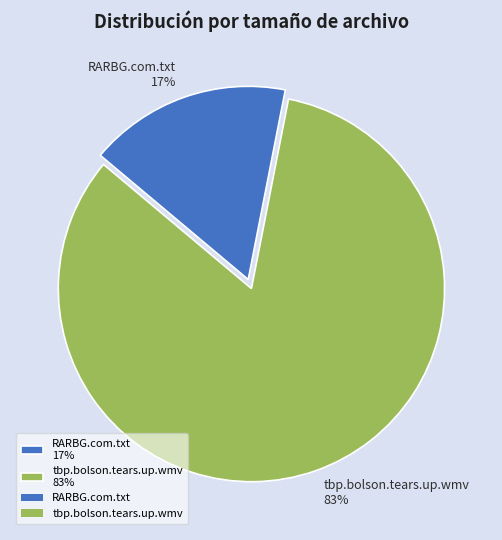

Combined, do RARBG.com.txt 17% and tbp.bolson.tears.up.wmv 83% account for over 50%?

Yes